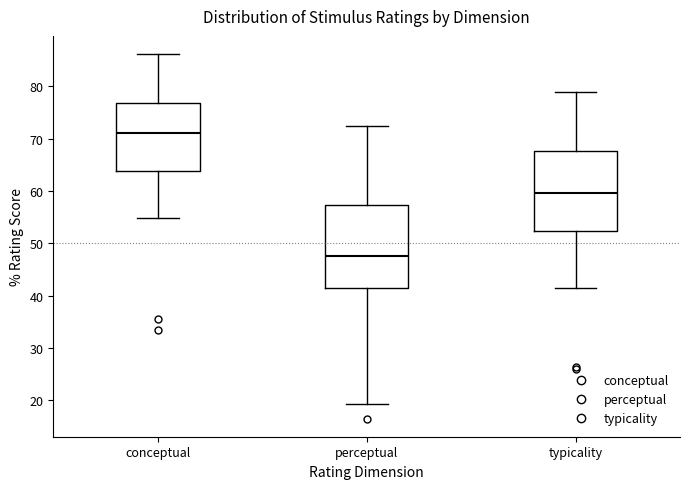

Where does the upper whisker of the box for typicality end on the y-axis? The values are not printed on the chart, so give them approximately, as read against the axis.

79